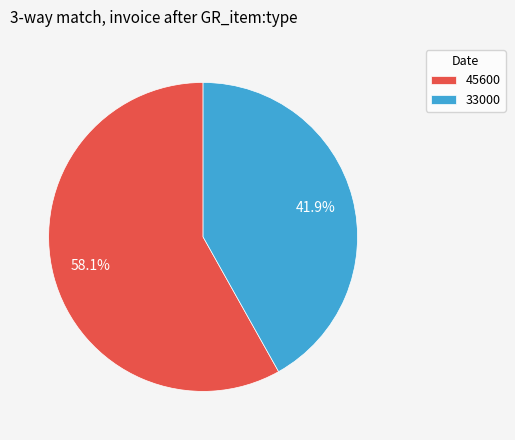

To the nearest percent, what is the combined percentage of 33000 and 45600?

100%